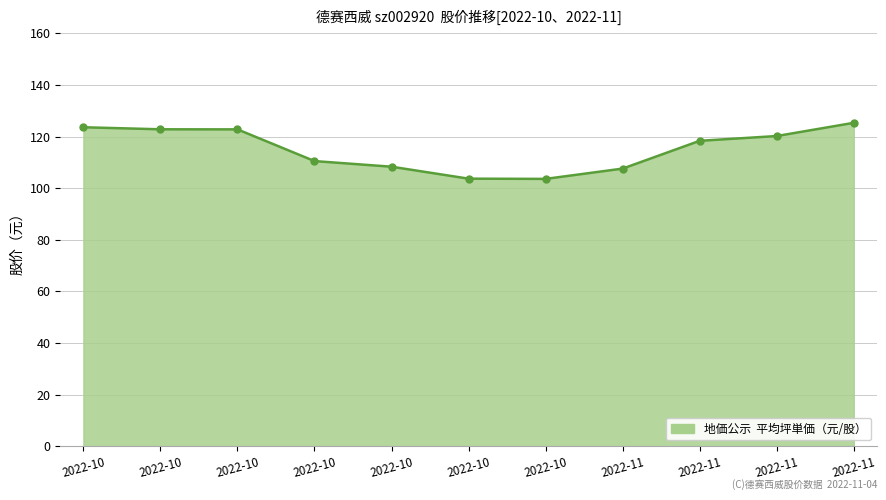

Between 2022-11 and 2022-10, which is larger?

2022-10